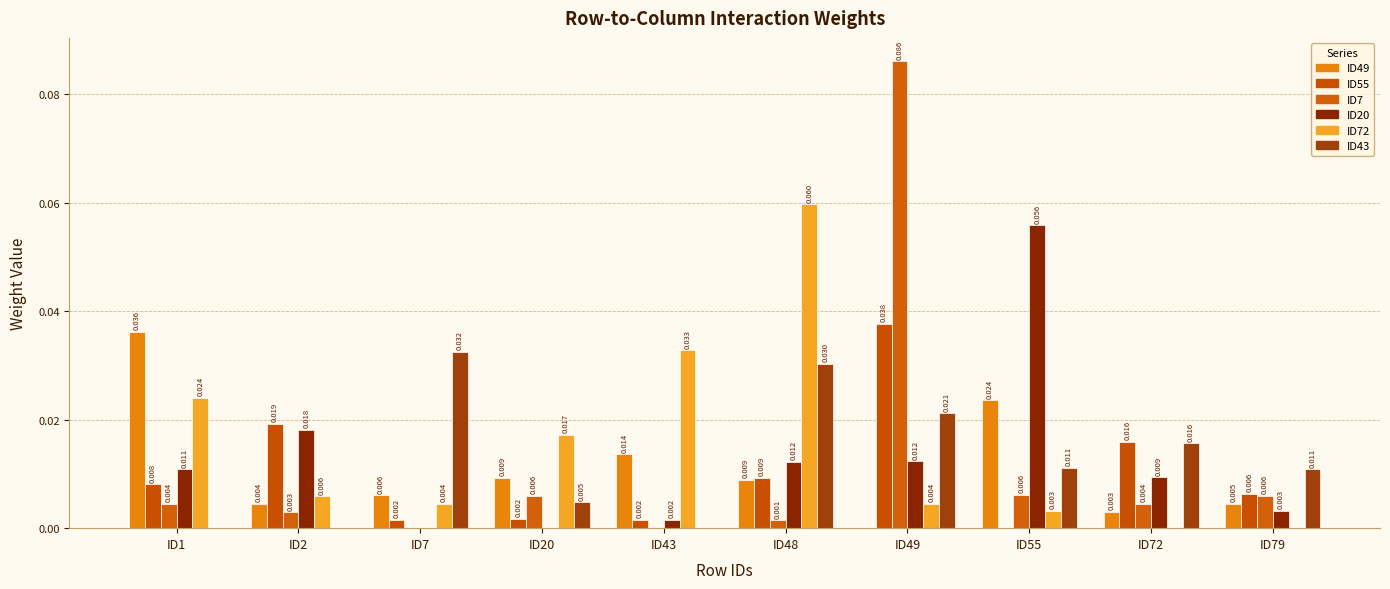

The ID20 series shows 0.1 at ID55. True or false?

True